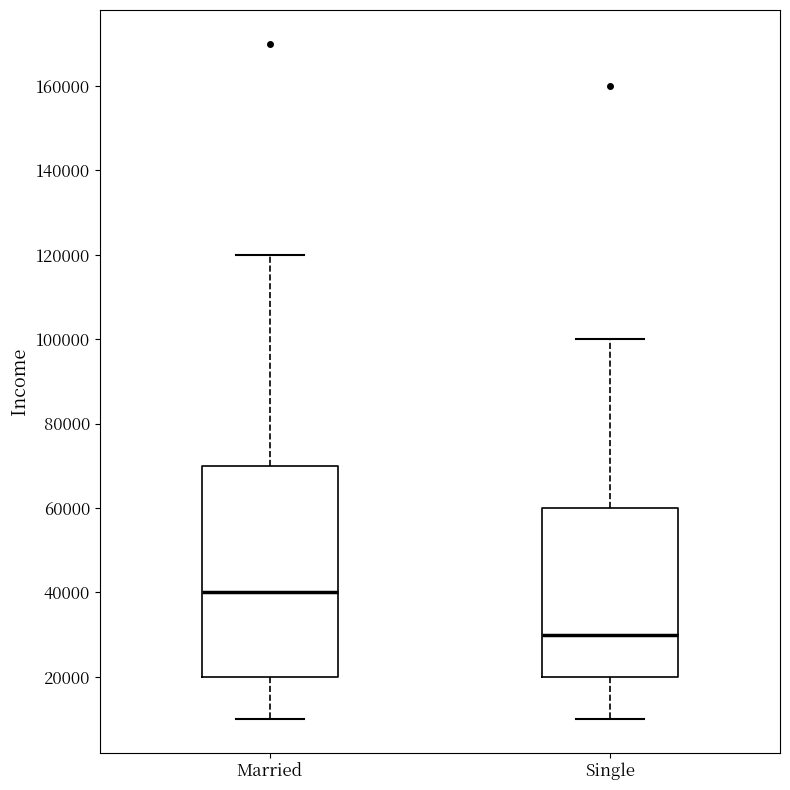

Which box's median line is the lowest?

Single